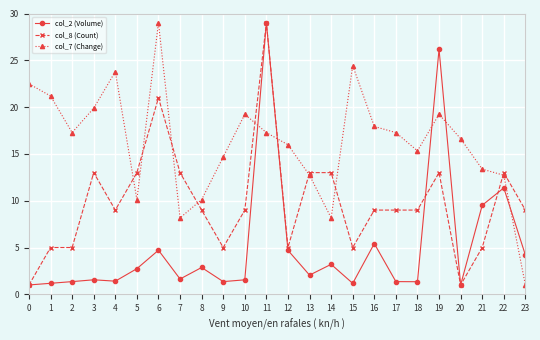

What is the total value across all series at 4?

34.2